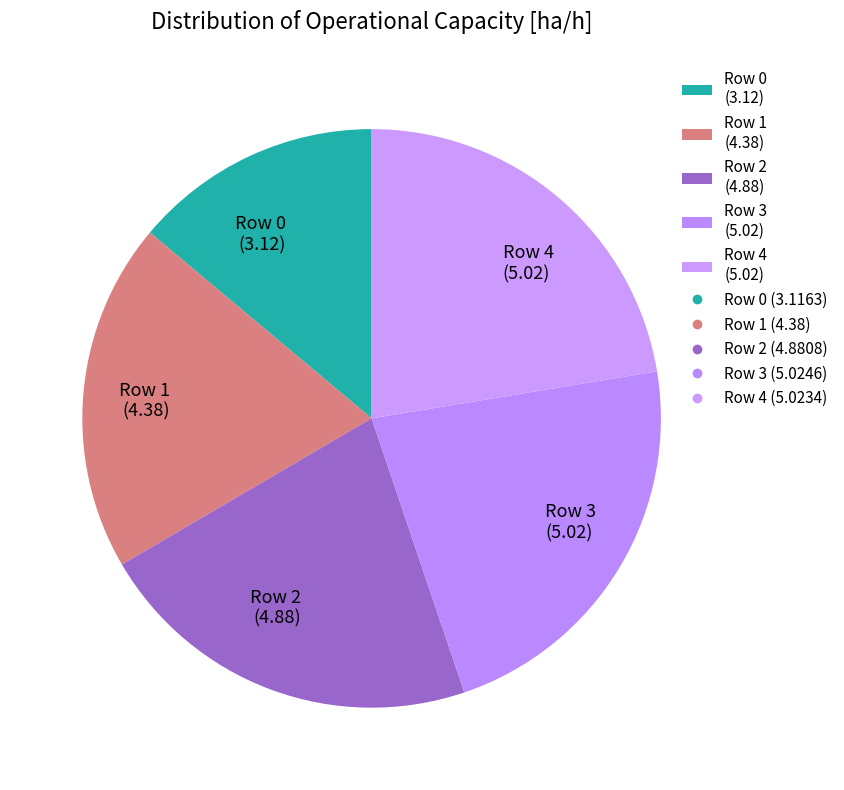

Do Row 3 (5.02) and Row 0 (3.12) together represent more than half of the pie?

No